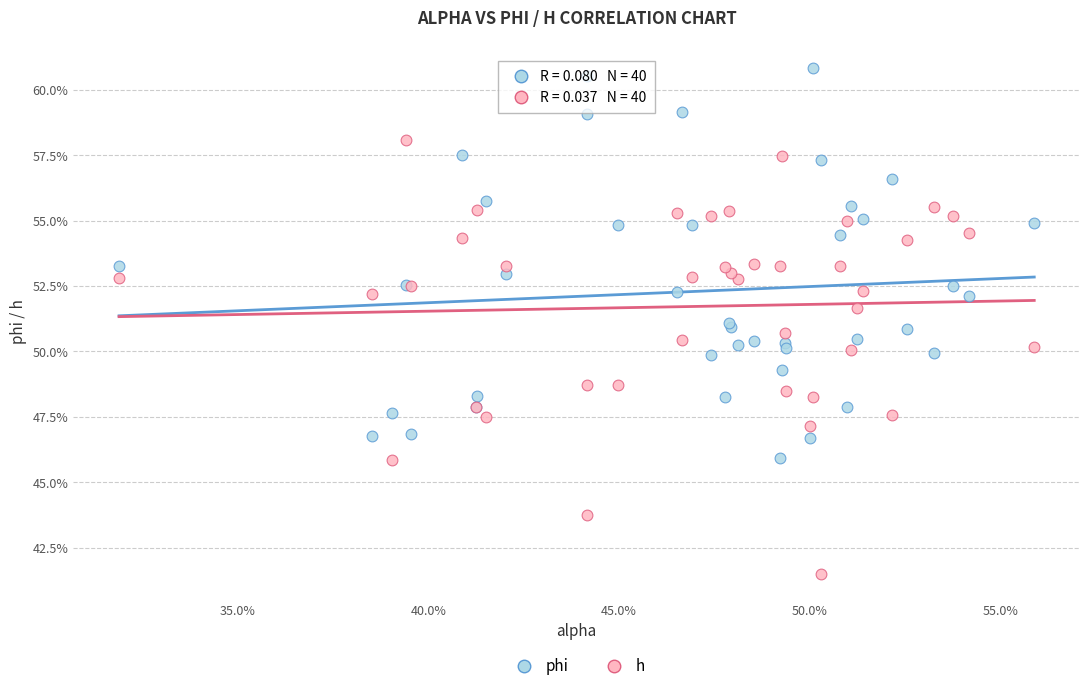

Which series has the widest spread of Y values?

h